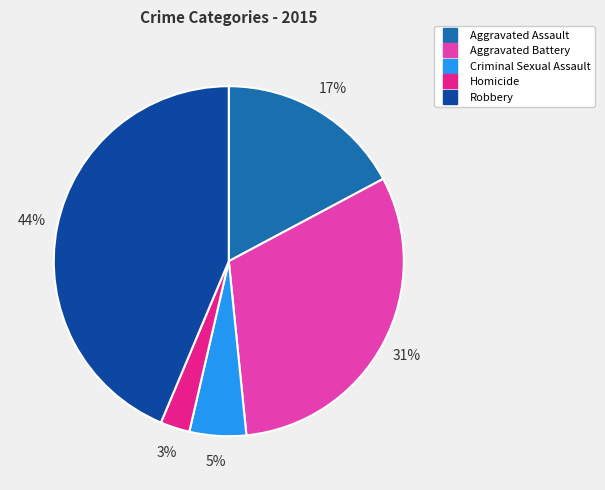

Which slice is the smallest?

Homicide